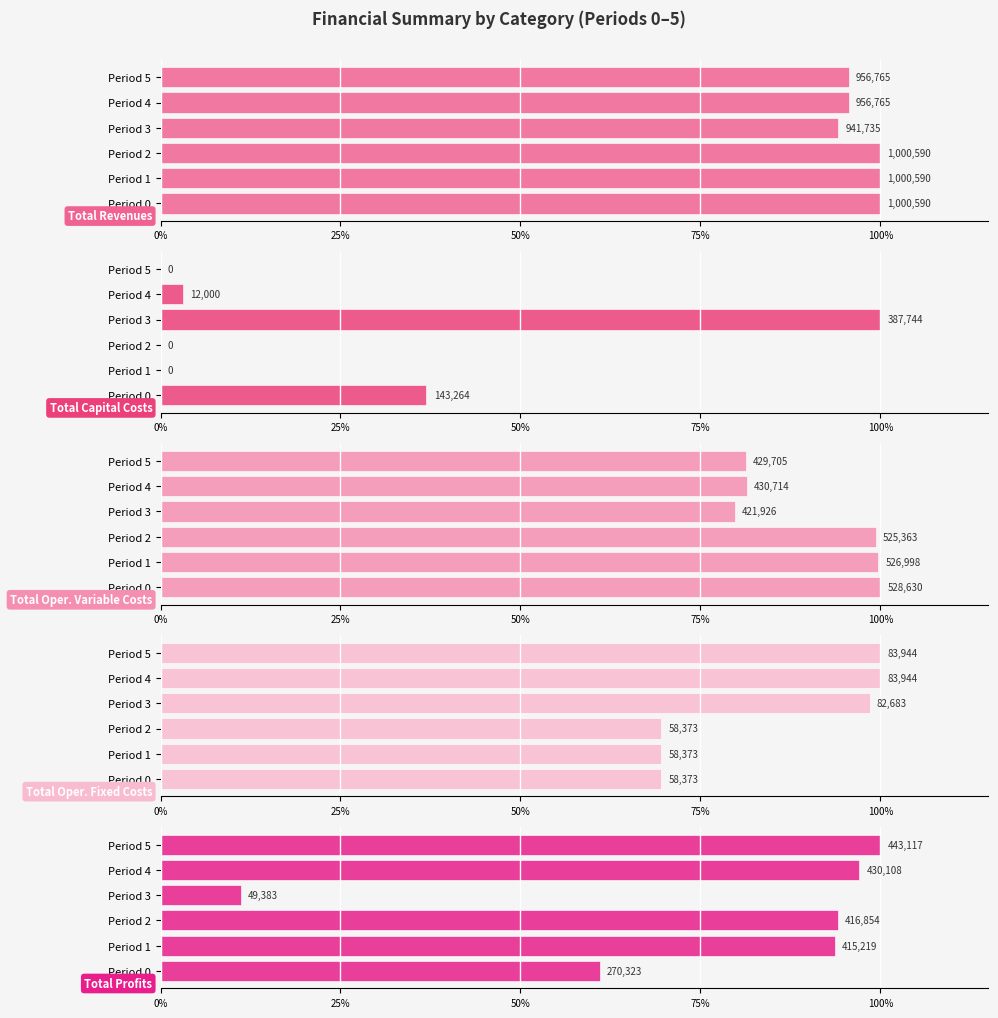

What is the label of the 2nd bar from the right?

100%